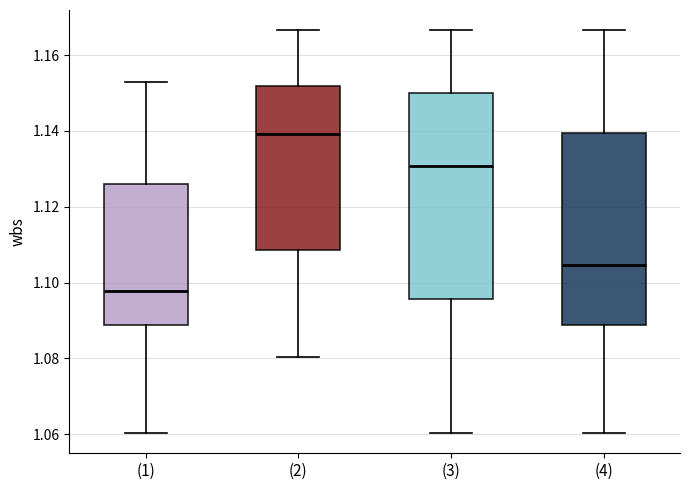

Which box's median line is the lowest?

(1)